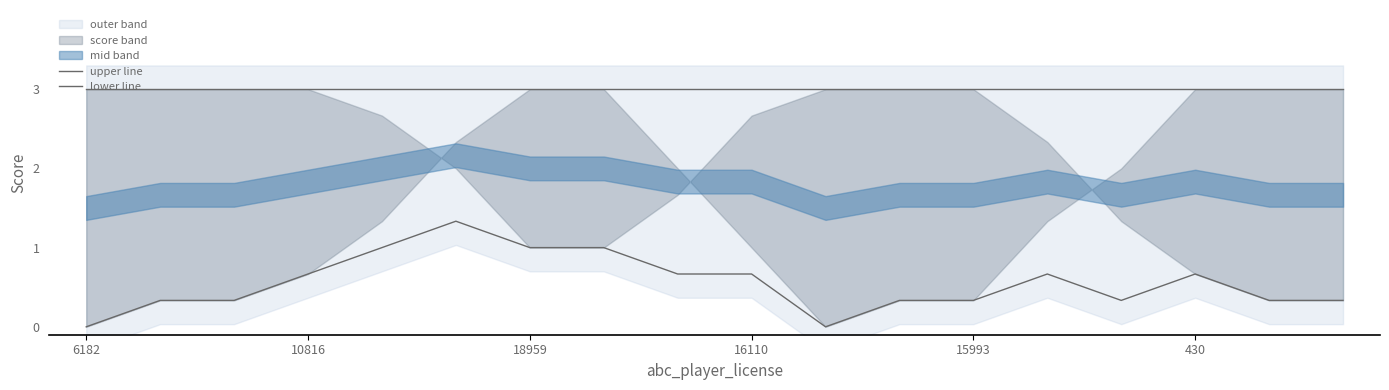

Is it true that lower line equals 0.5 at 430?

False